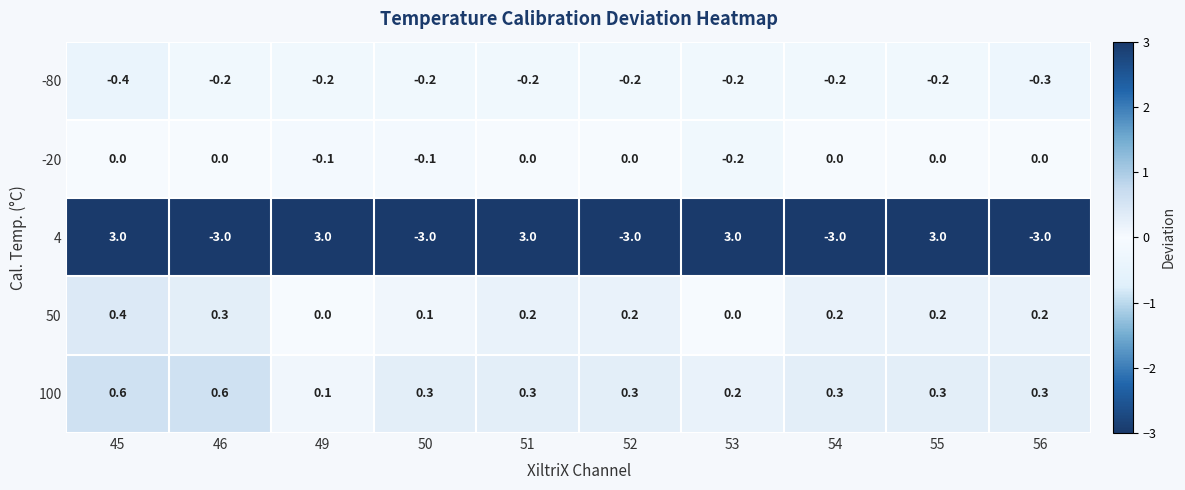

Which series has the widest spread of values?

4